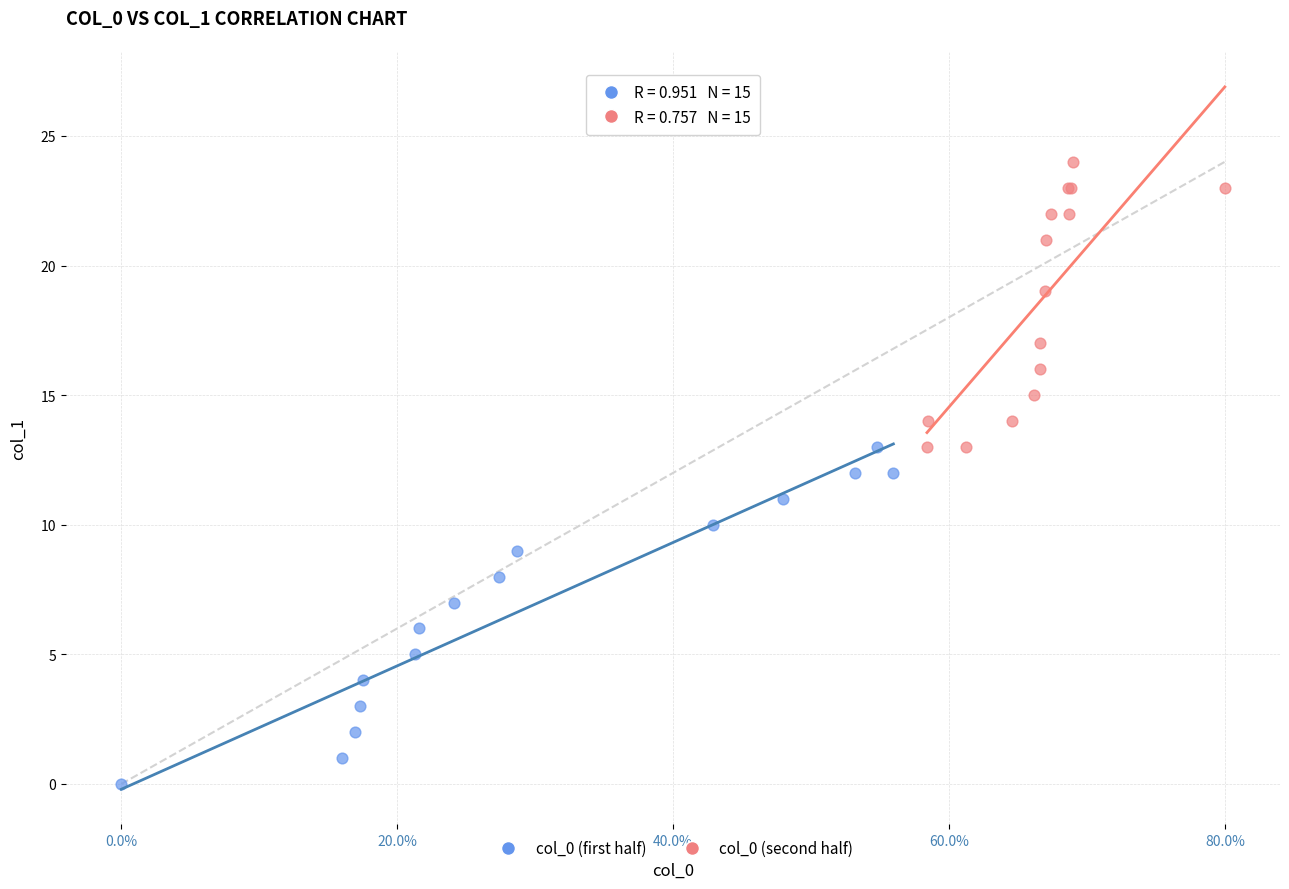

Which series has the largest Y range (max minus min)?

col_0 (first half)